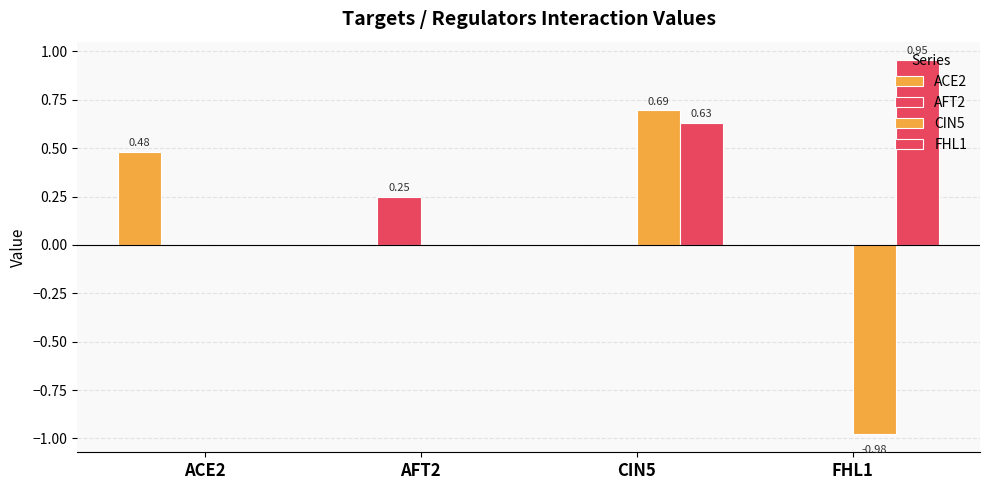

What is the label of the 3rd bar from the right?

AFT2